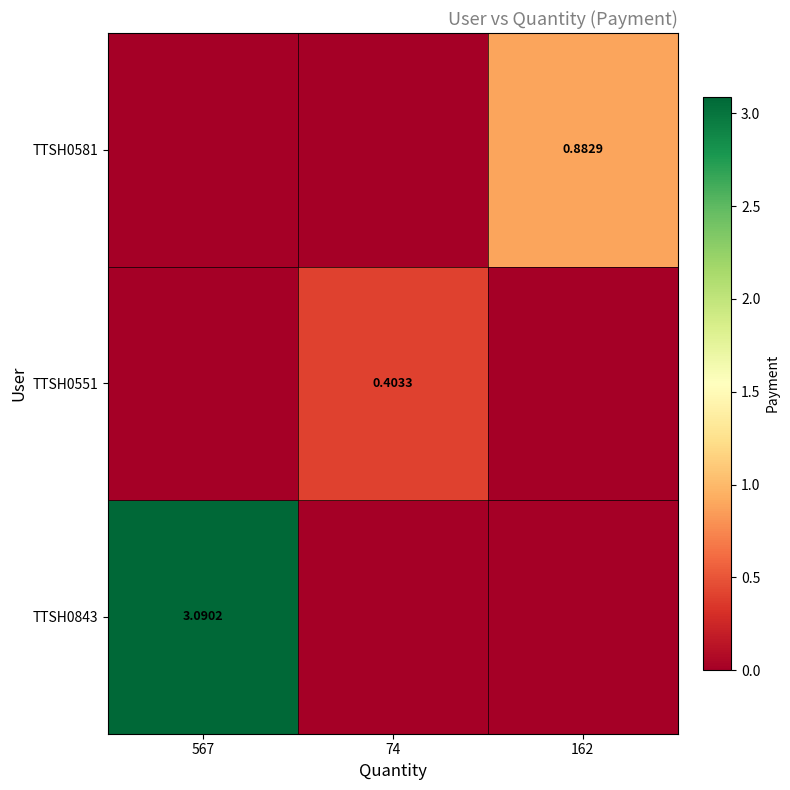

At which category does the chart reach its minimum across all series?

74